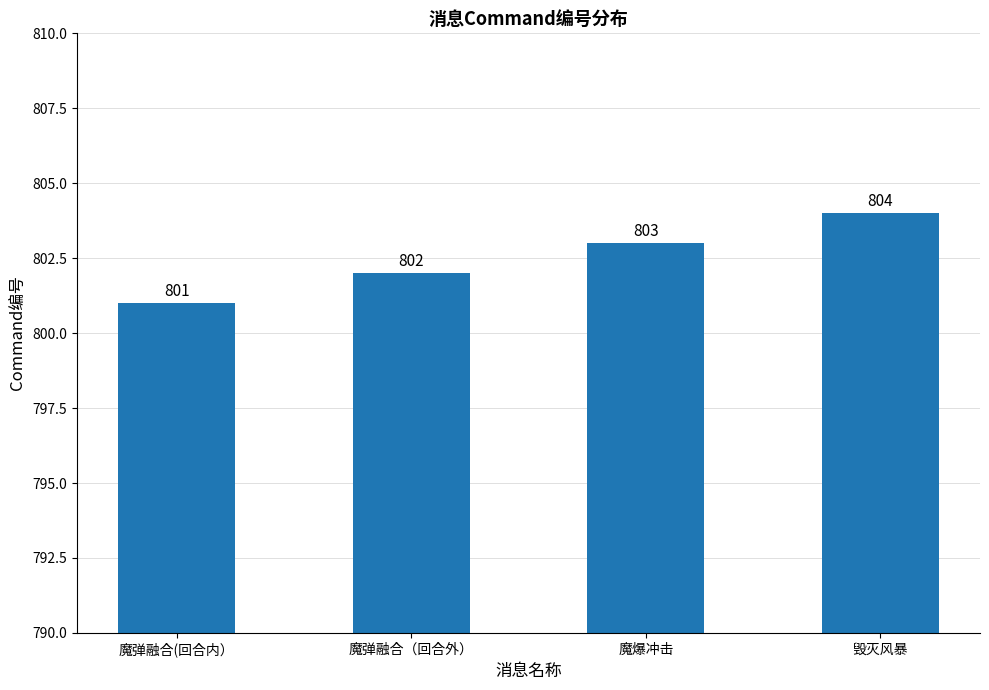

Reading right to left, list all the values displayed in this chart.

804	803	802	801